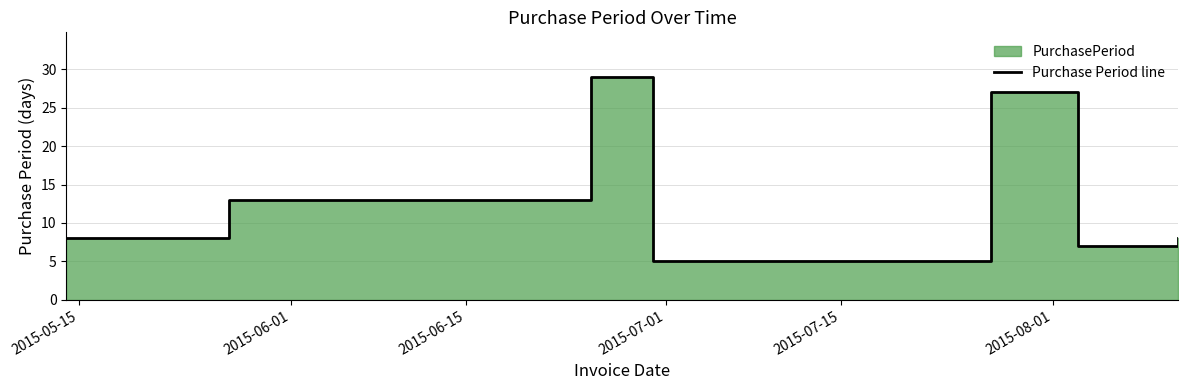

What is the average value?

14